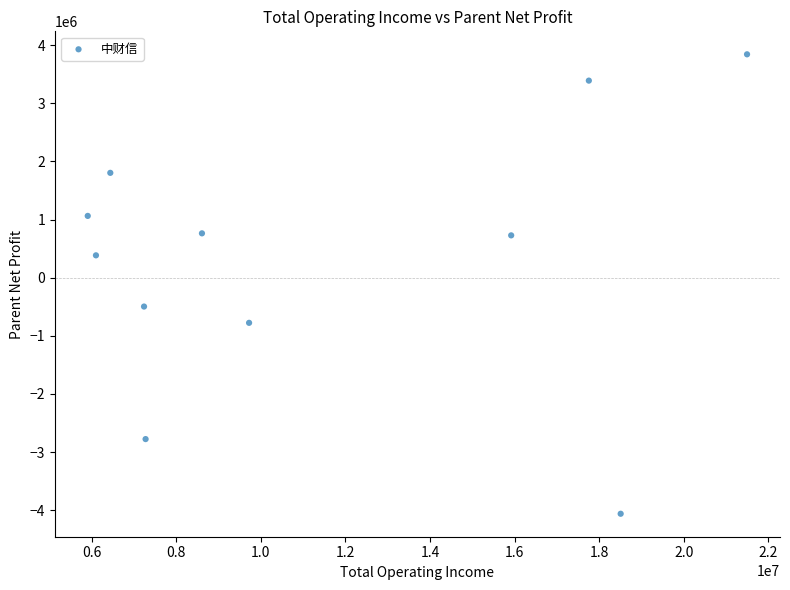

What is the range of X values (max minus min)?

15584379.0